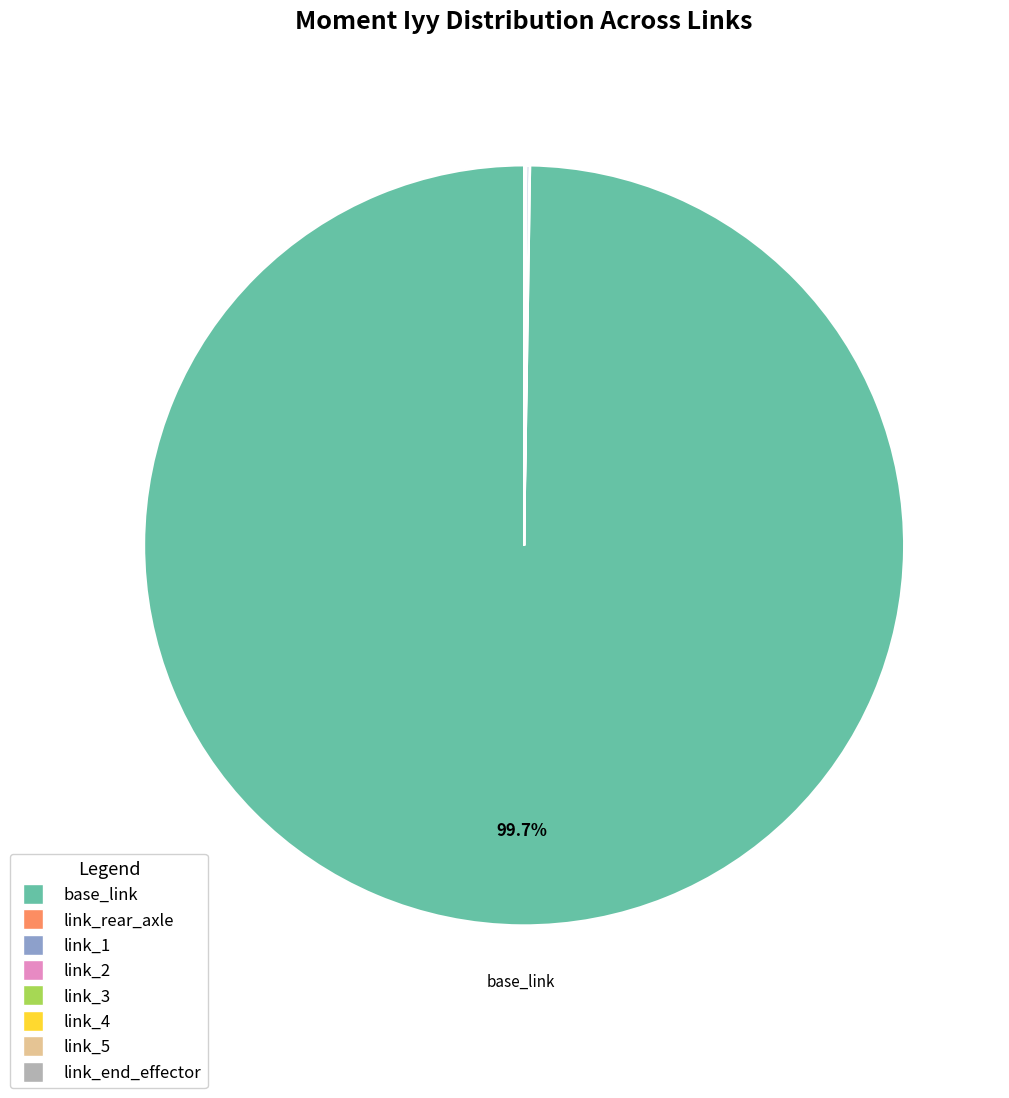

Which category accounts for the majority?

base_link